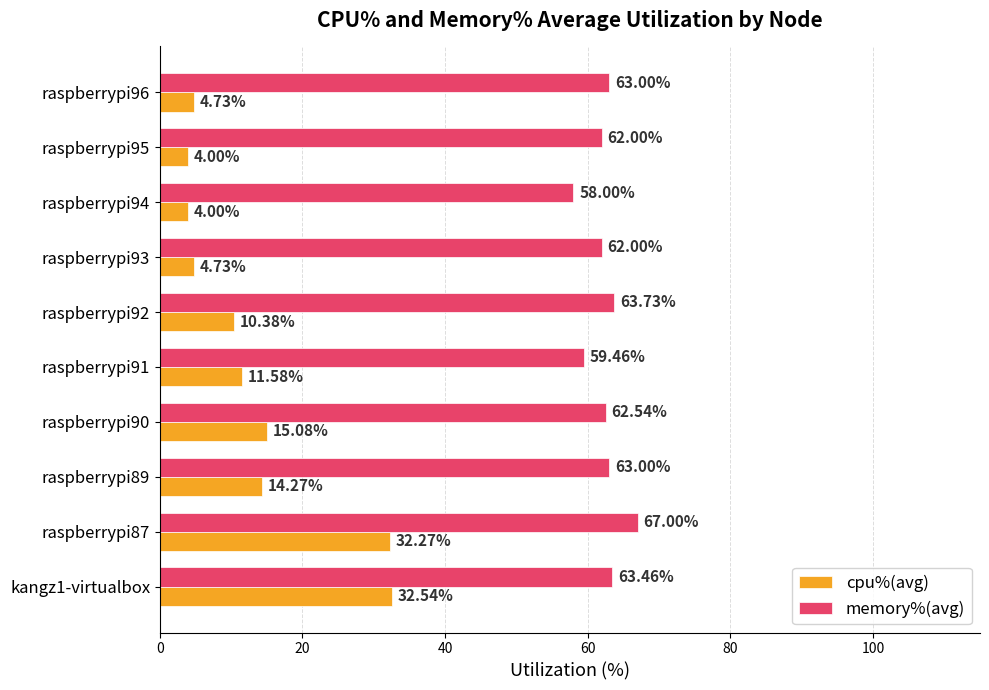

How many series are shown in this chart?

2